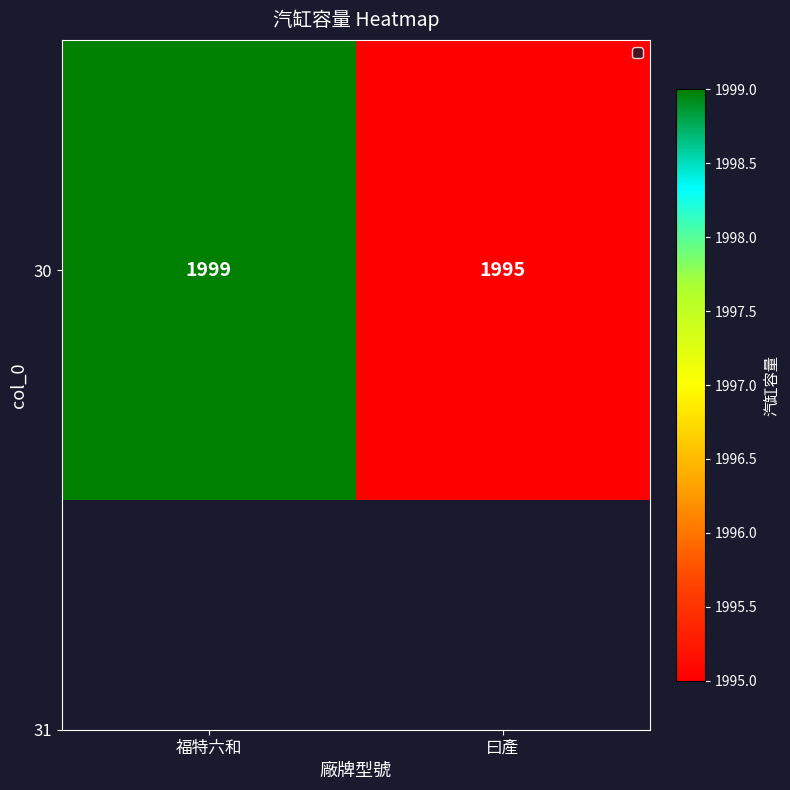

Reading right to left, list all the values displayed in this chart.

曰產=1995	福特六和=1999